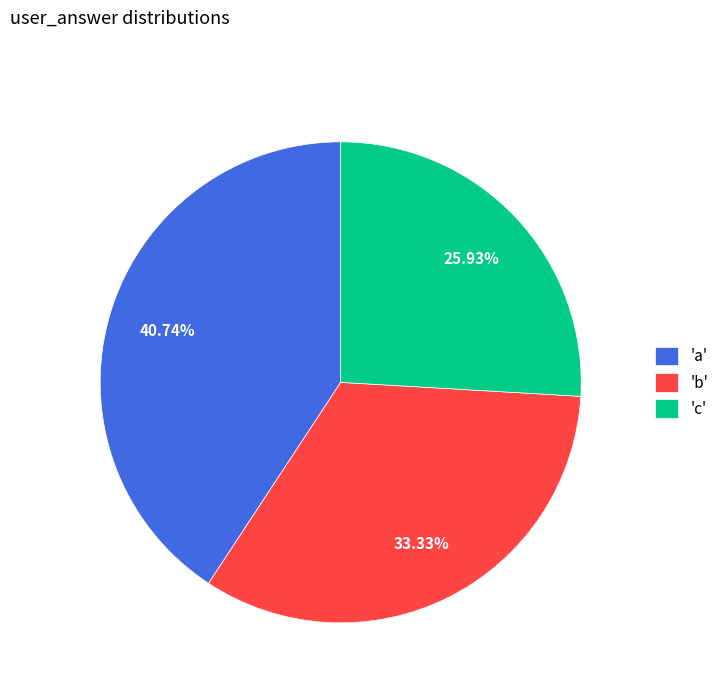

What is the ratio of the value at 'b' to the value at 'c'?

1.3